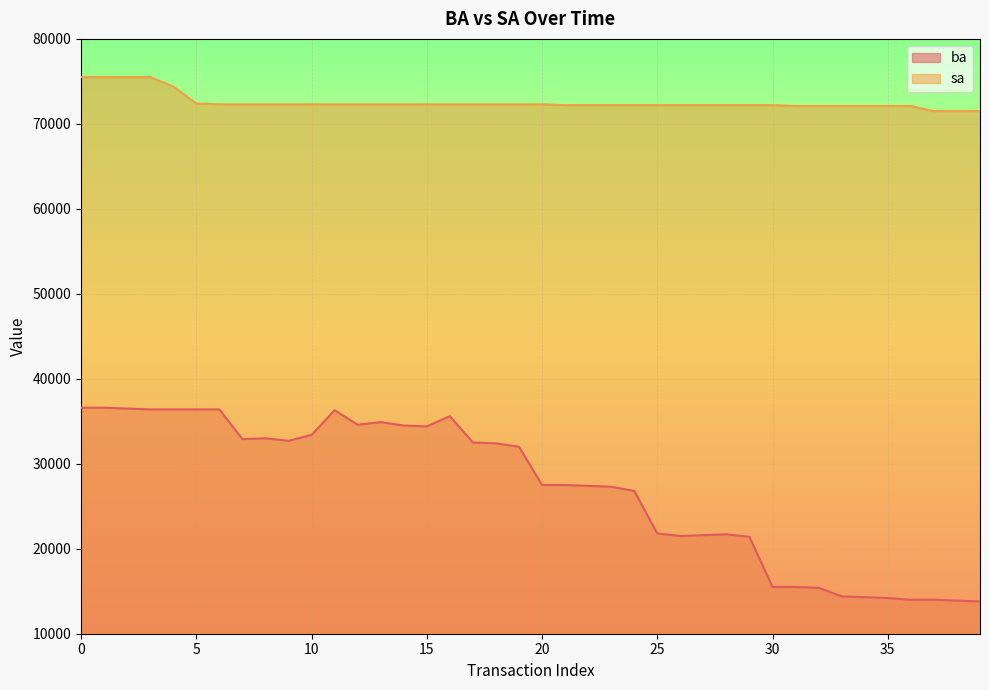

Which series changed the most between 6 and 15?

ba